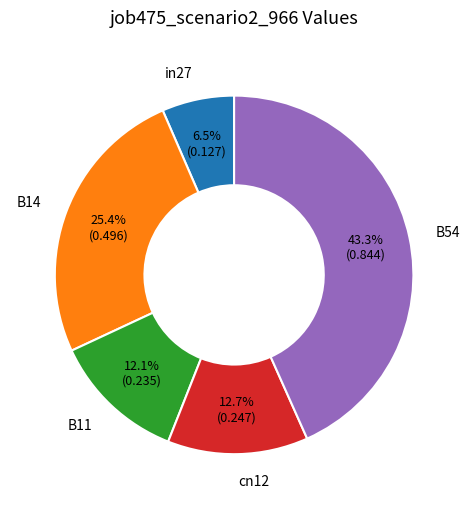

How many segments does this pie chart have?

5